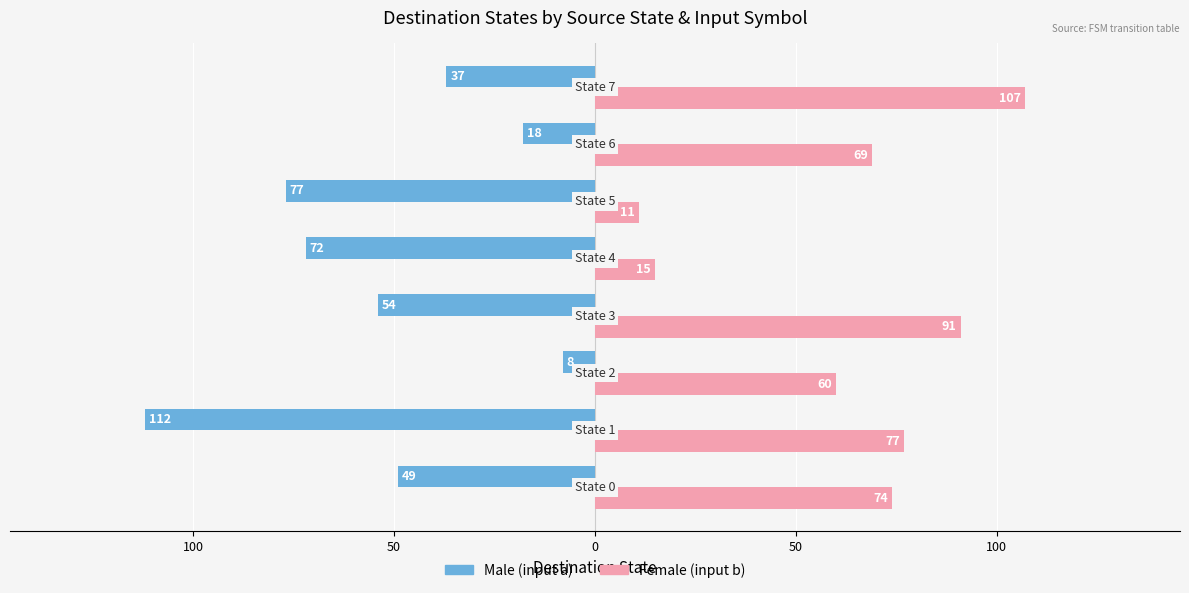

What are all the series names shown in the legend?

Male (input a), Female (input b)